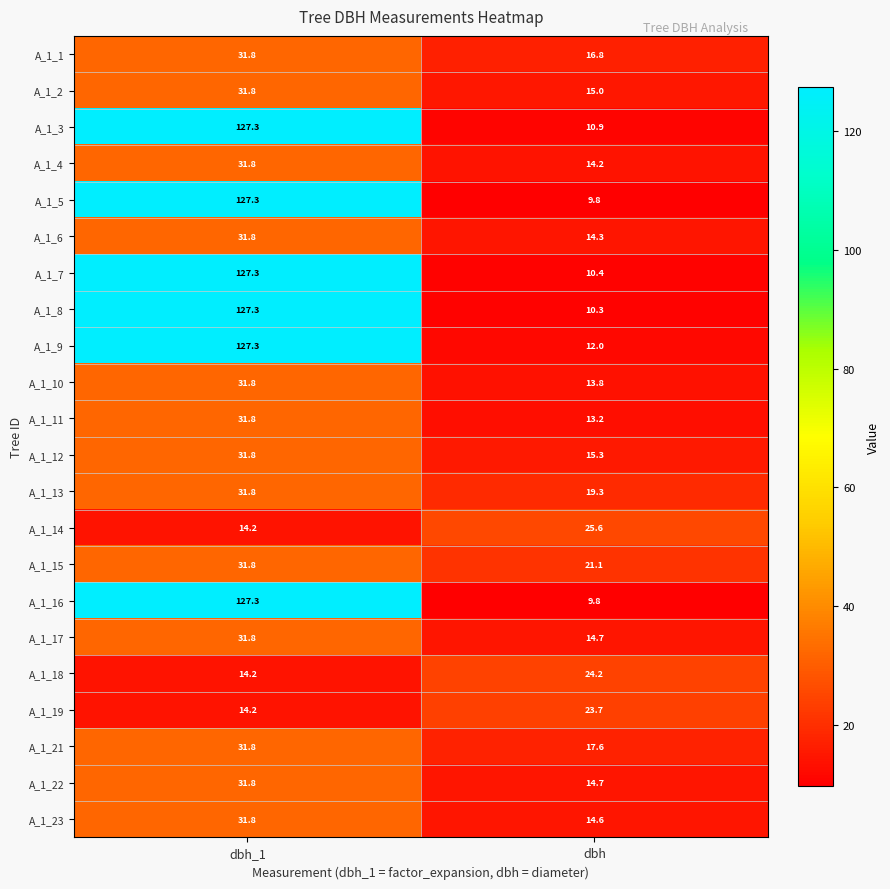

What is the lowest value of the A_1_10 series?

13.8